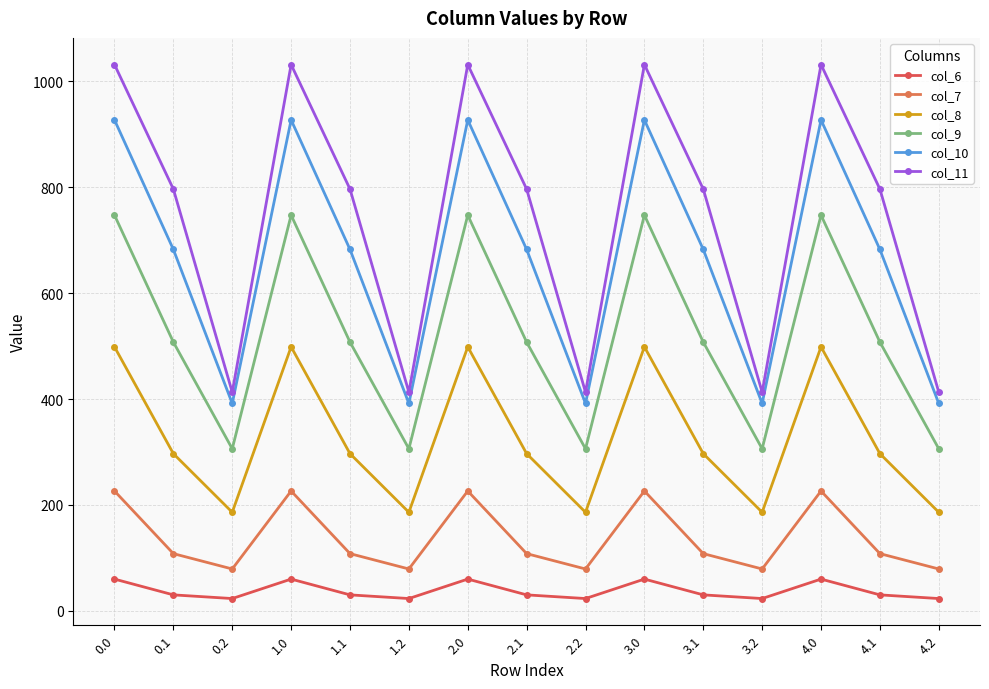

The value of col_6 at 4.2 is 9.2. True or false?

False